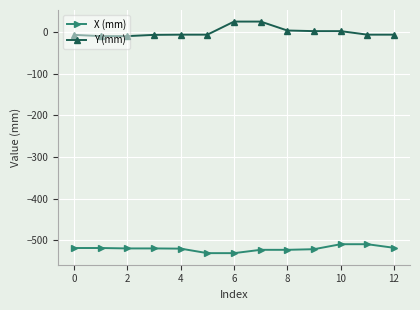

True or false: Y (mm) and X (mm) cross at least once.

False